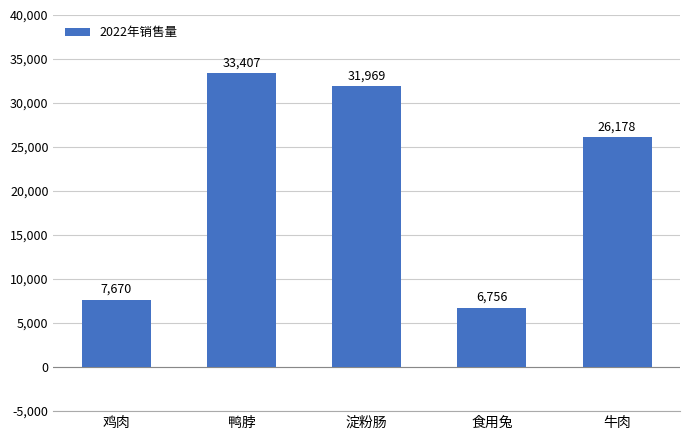

What is the change in value from 鸡肉 to 食用兔?

-914